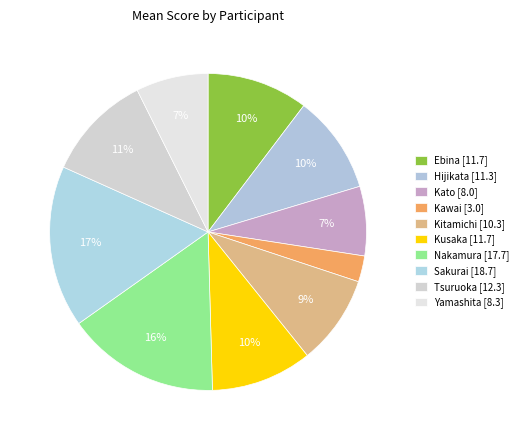

How many slices are in this pie chart?

10